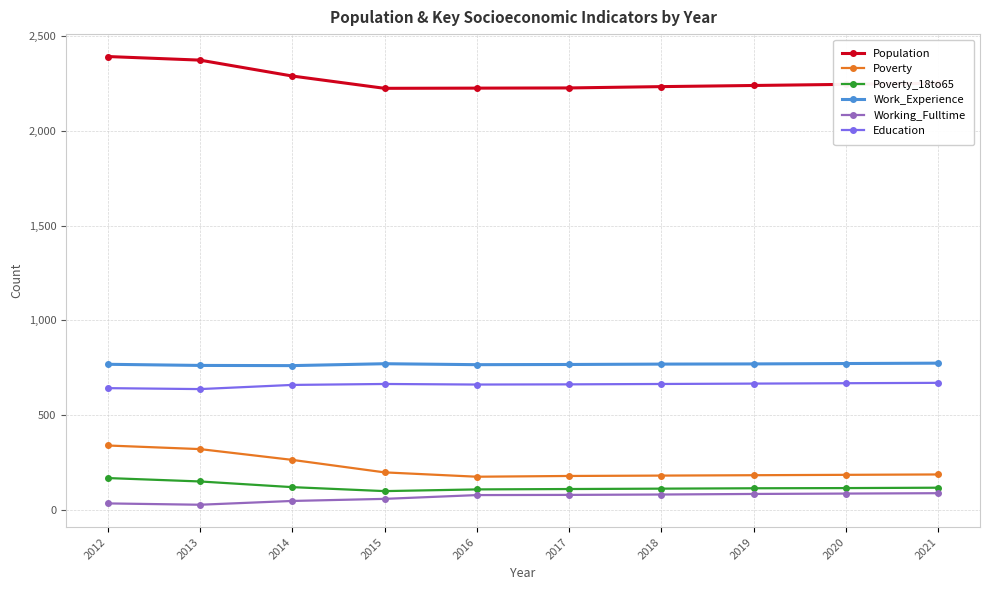

The Poverty series shows 180 at 2018. True or false?

True